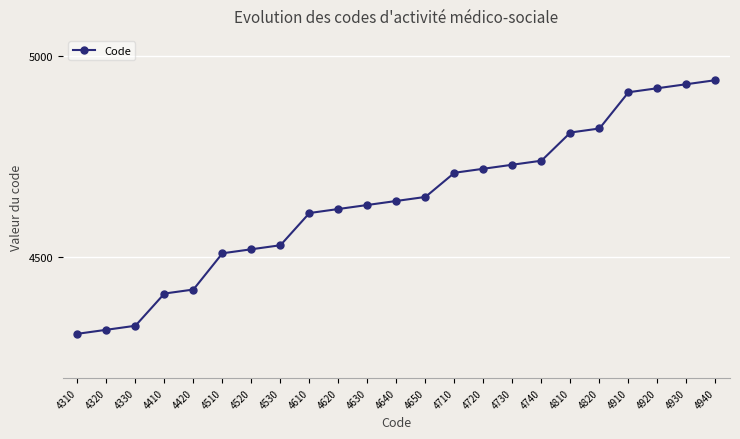

What is the difference between the second highest and minimum values?

620